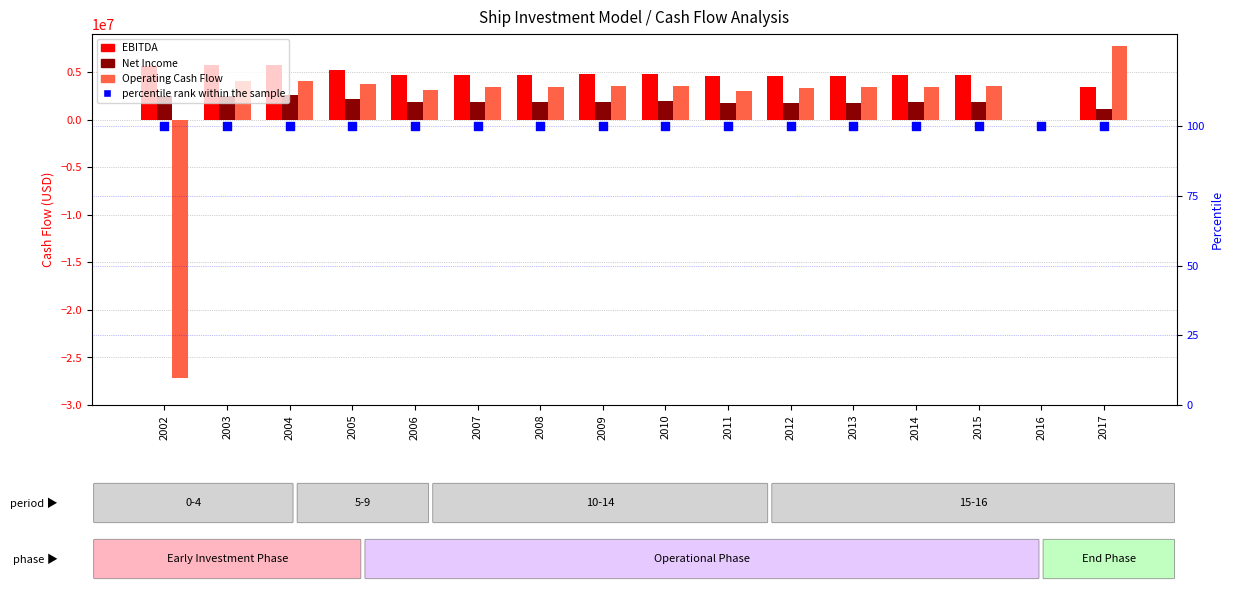

Which series reaches the minimum Y coordinate?

Operating Cash Flow